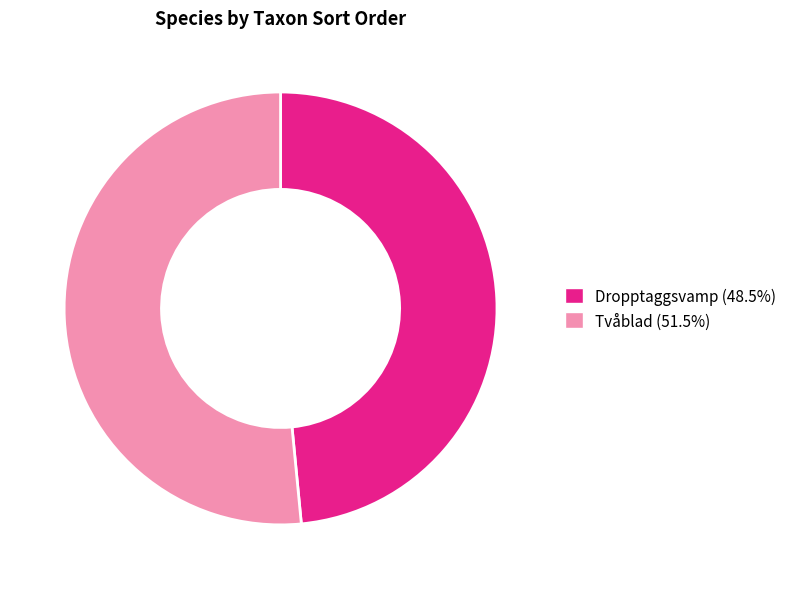

True or false: Tvåblad accounts for 52% of the total.

True